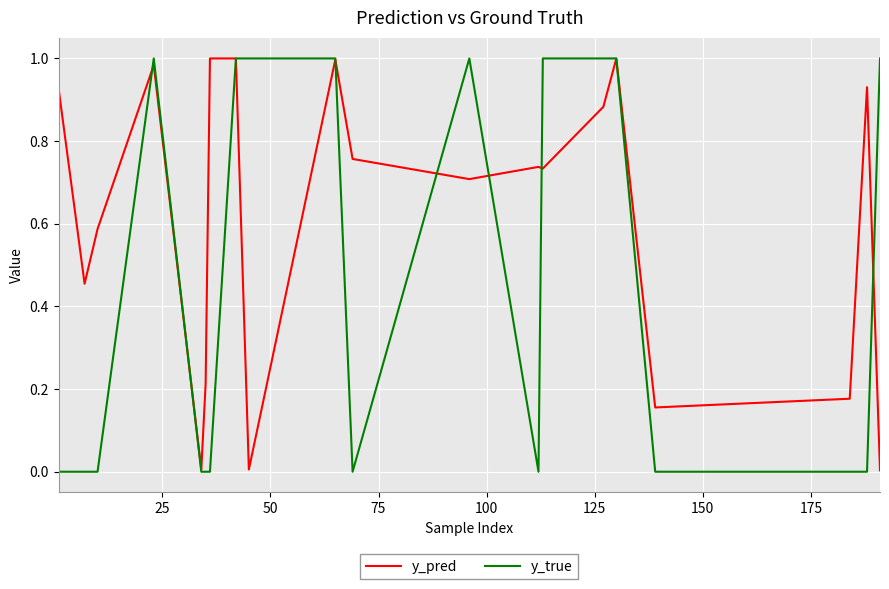

List the series in order of their overall mean, highest first.

y_pred, y_true